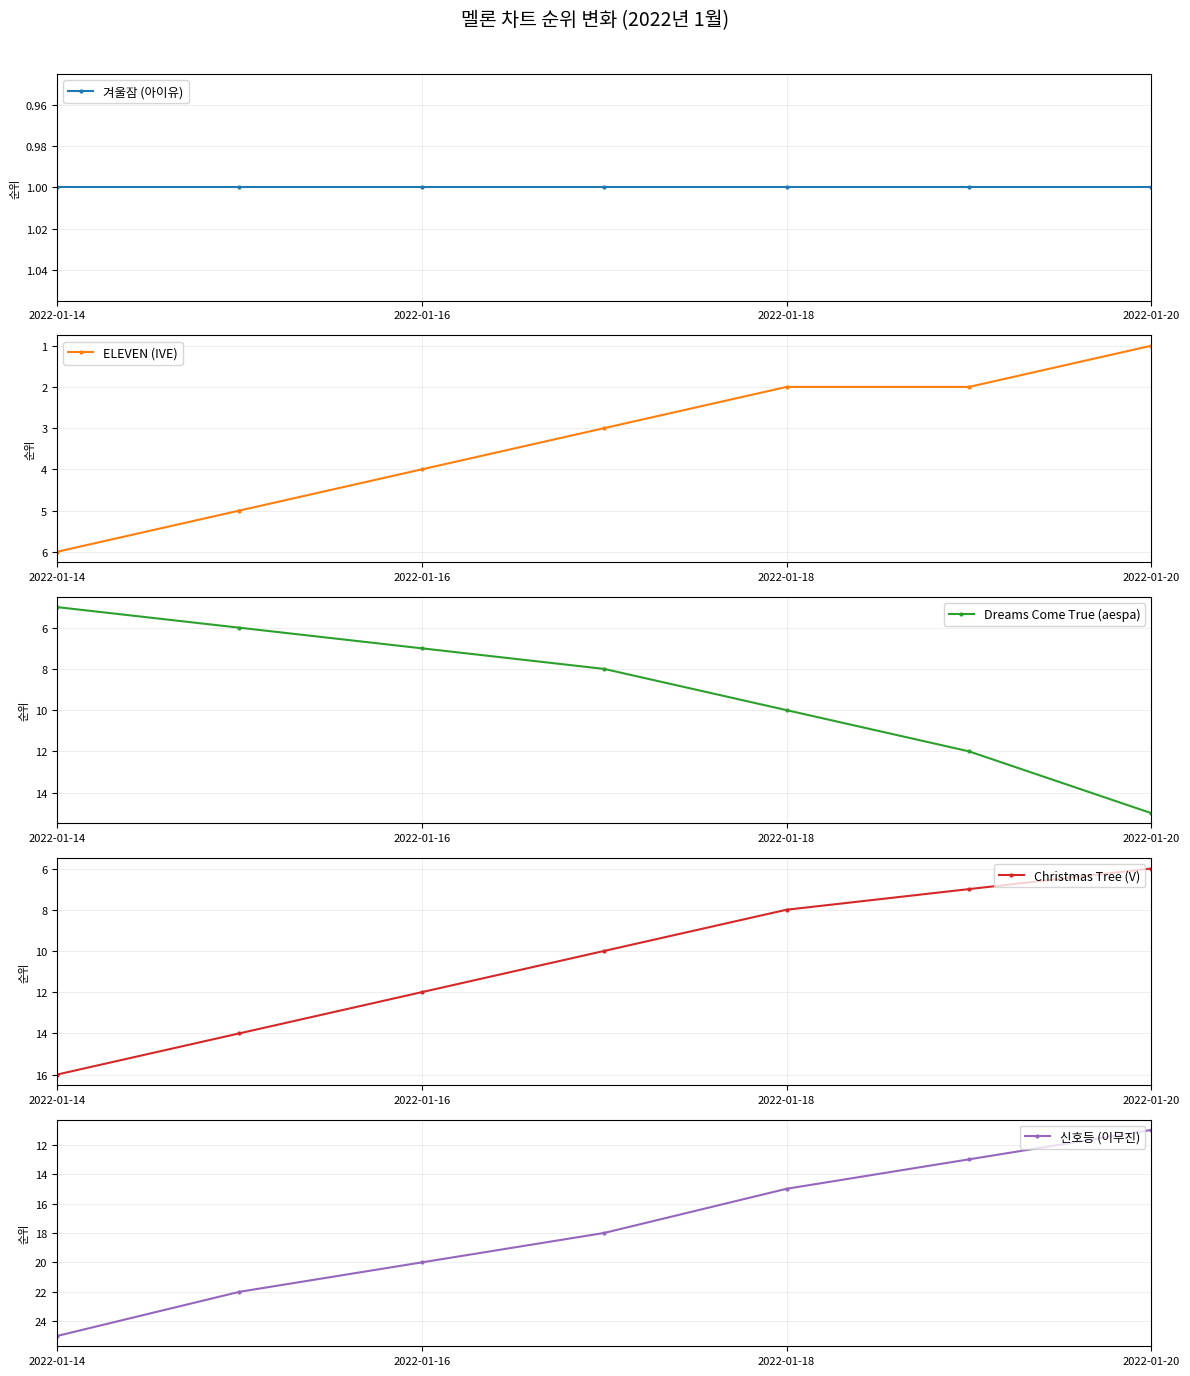

What is the maximum value for 신호등 (이무진)?

25